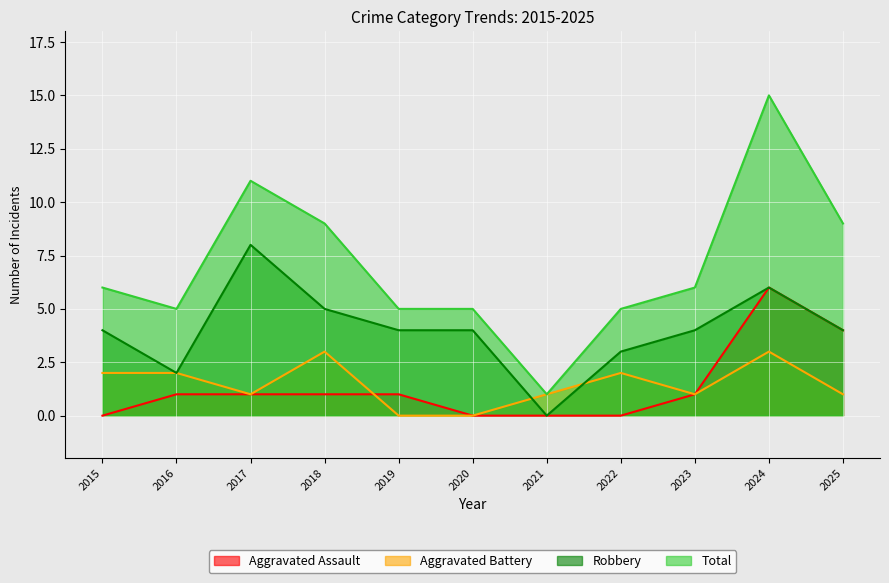

How many values in Aggravated Battery are above zero?

9